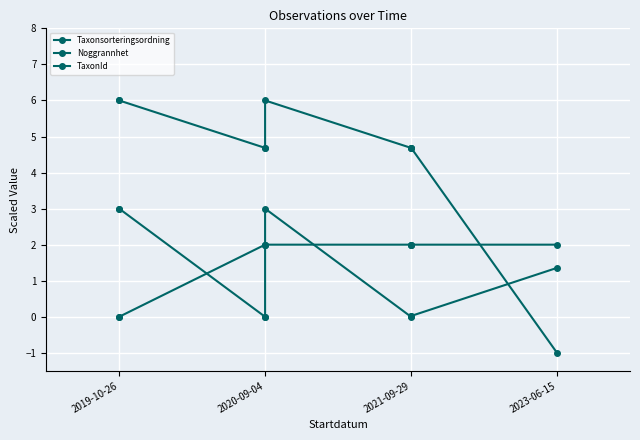

Which series has the largest total across all categories?

Taxonsorteringsordning